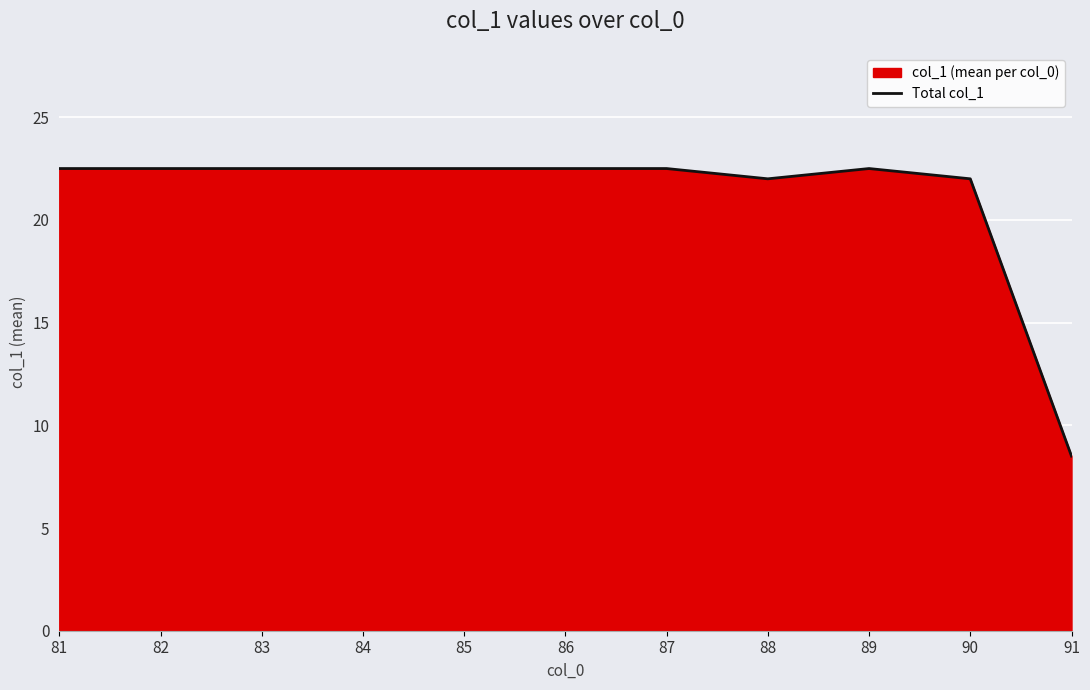

Reading right to left, transcribe all the data shown in this chart.

8.5	22.0	22.5	22.0	22.5	22.5	22.5	22.5	22.5	22.5	22.5